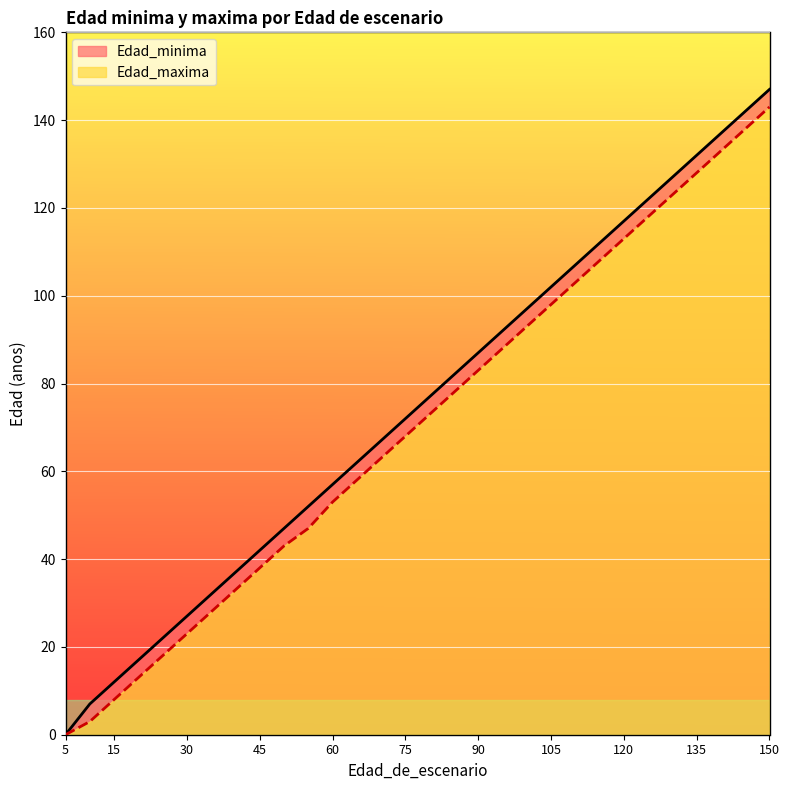

At which label does Edad_minima reach its peak?

150